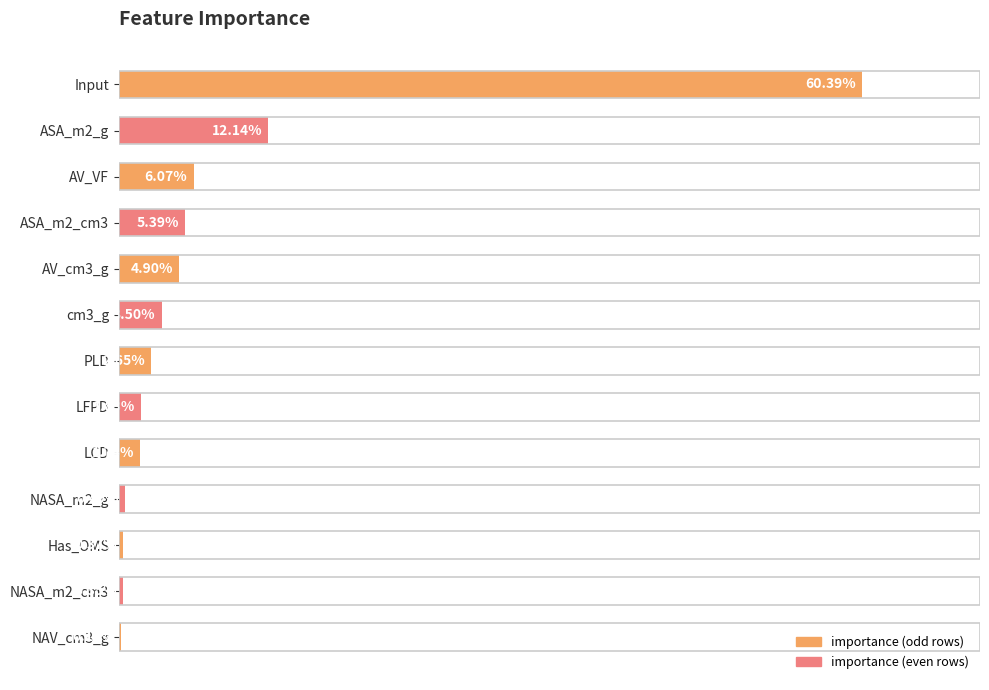

Which has a higher value, ASA_m2_g or Input?

Input